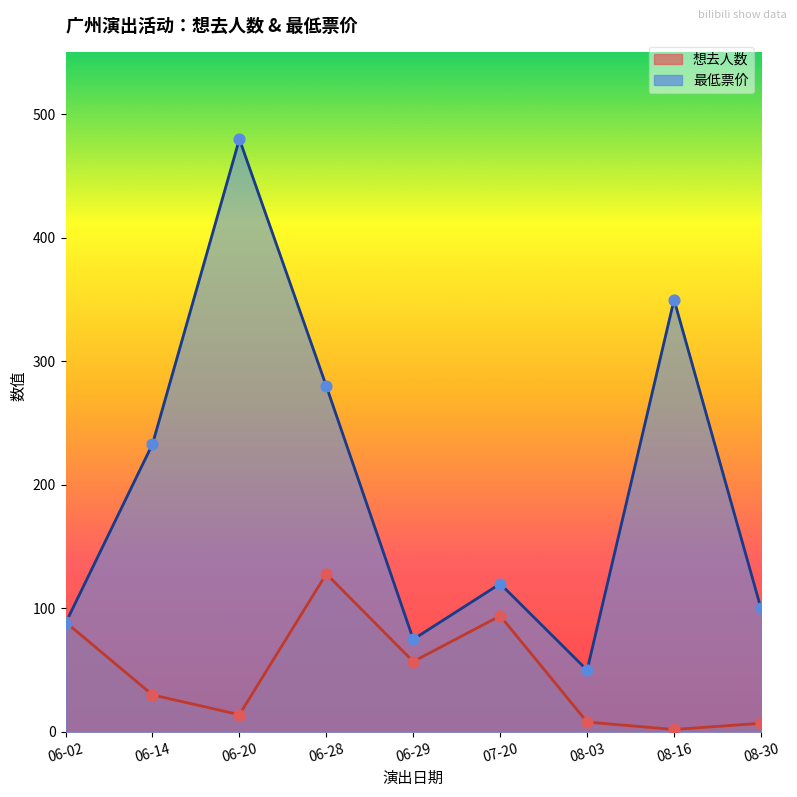

Which series has the widest spread of Y values?

最低票价